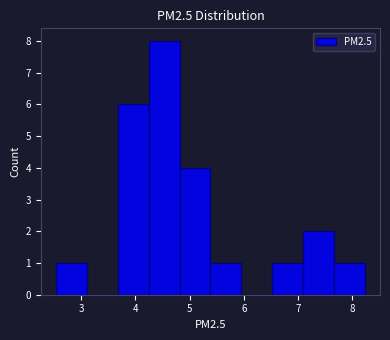

Over which range of the x-axis is the bar tallest?

4.2 to 4.8